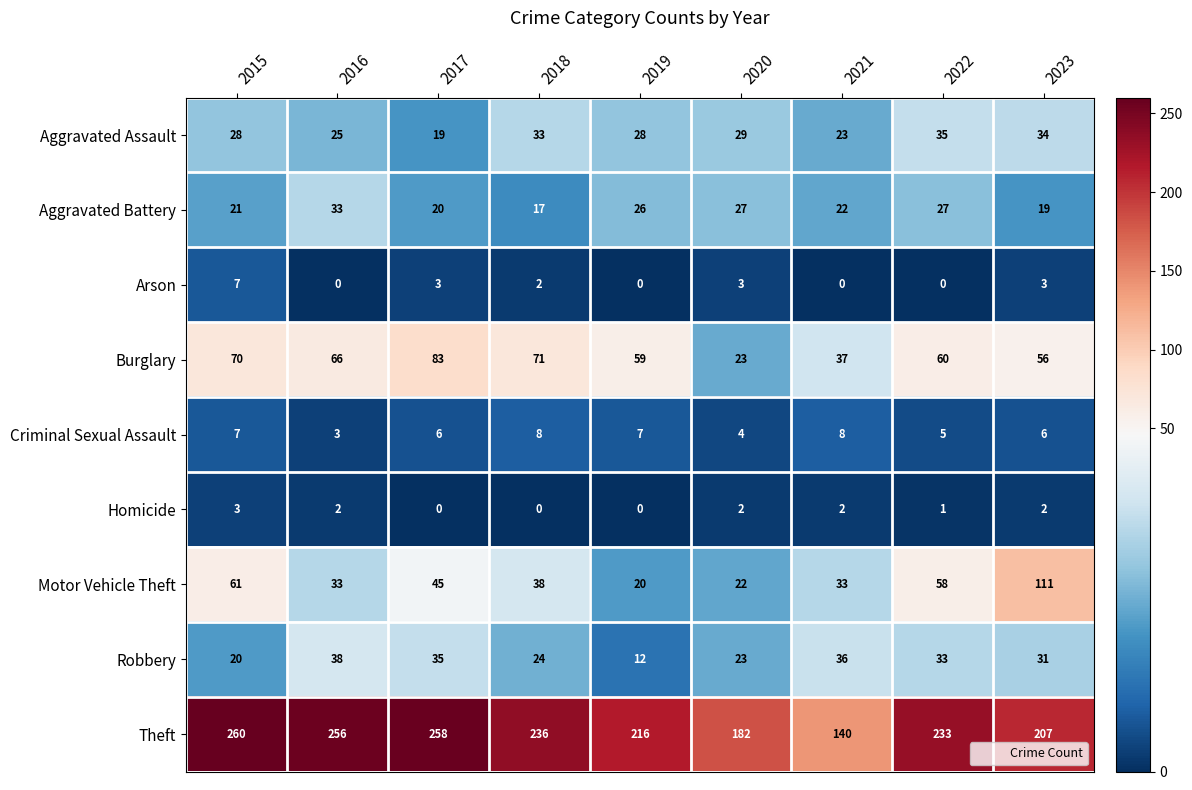

Is it true that Theft equals 182 at 2020?

True